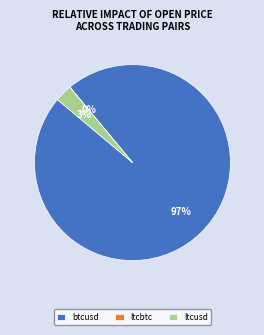

To the nearest percent, what is the average slice percentage?

33%